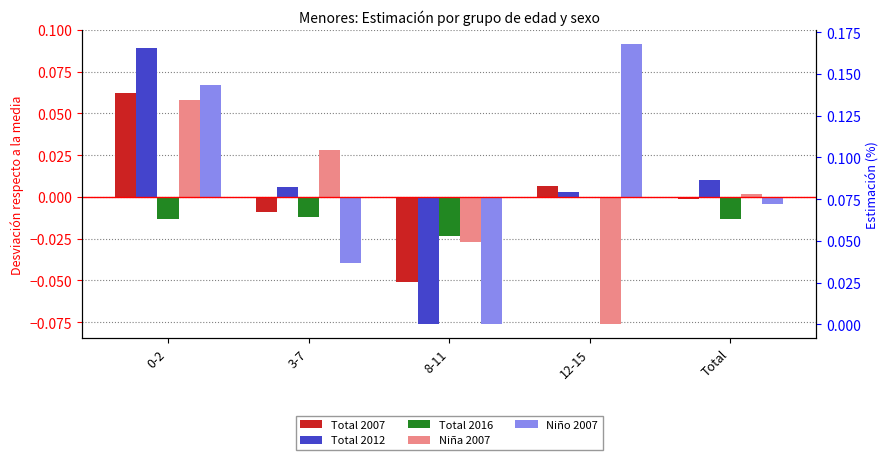

True or false: Total 2007 has a value of -0.0 at Total.

True